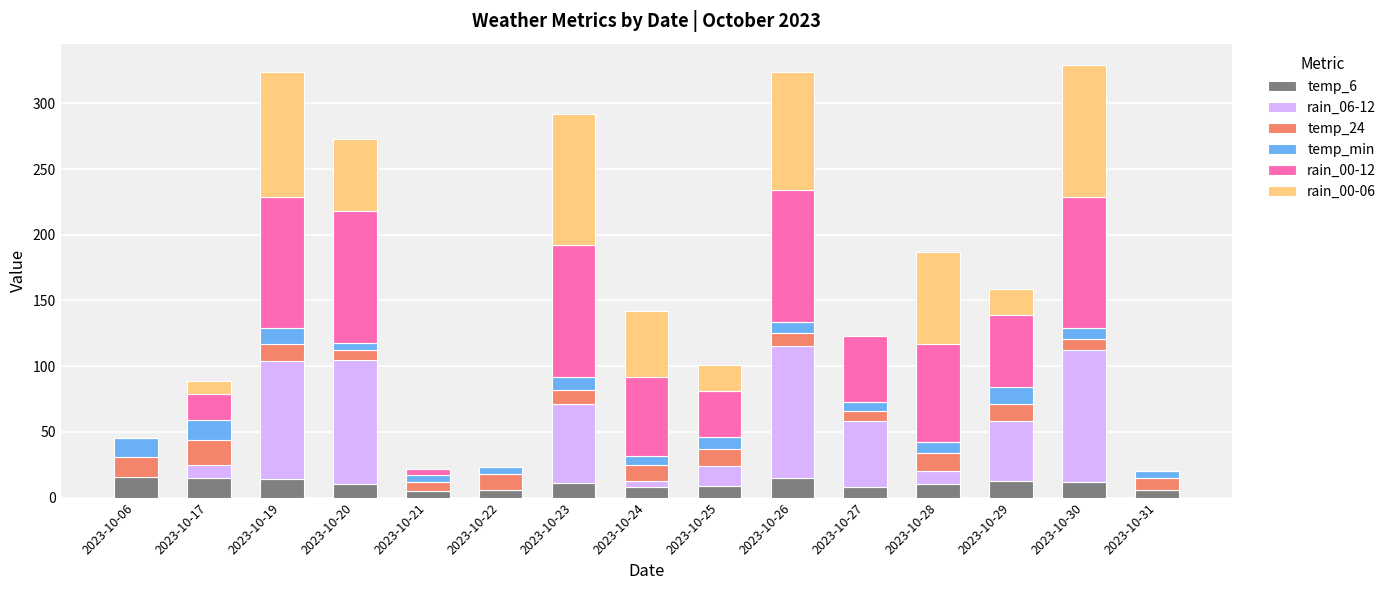

What is the total value across all series at 2023-10-29?

159